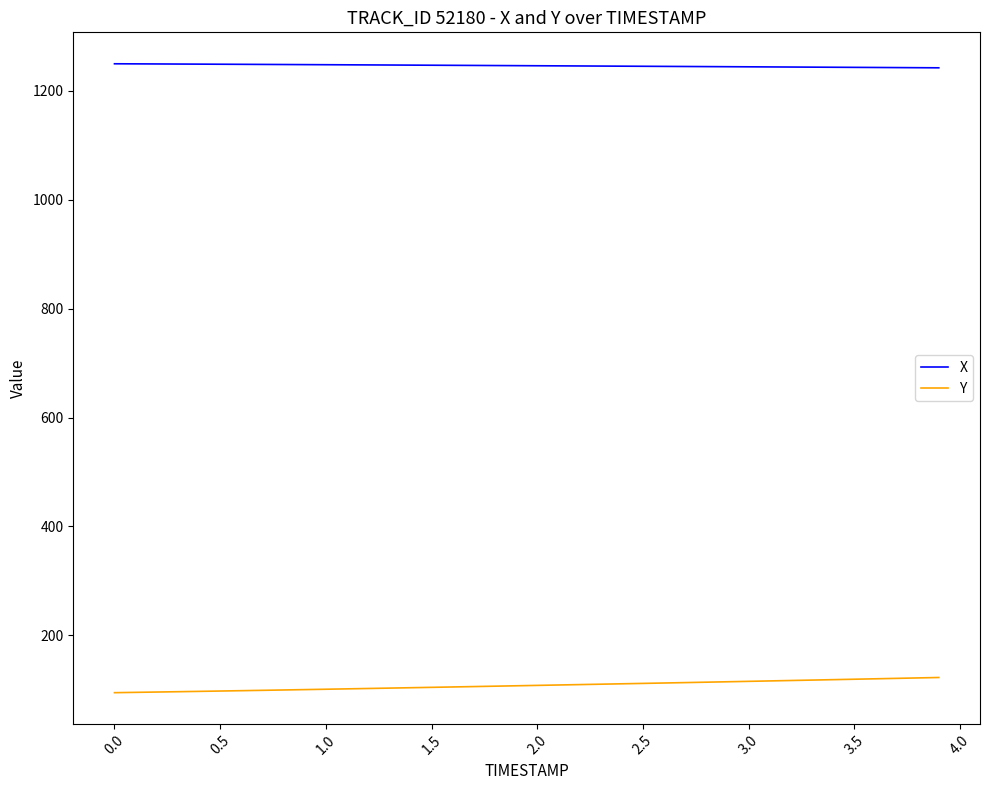

List the series in order of their peak value, highest first.

X, Y